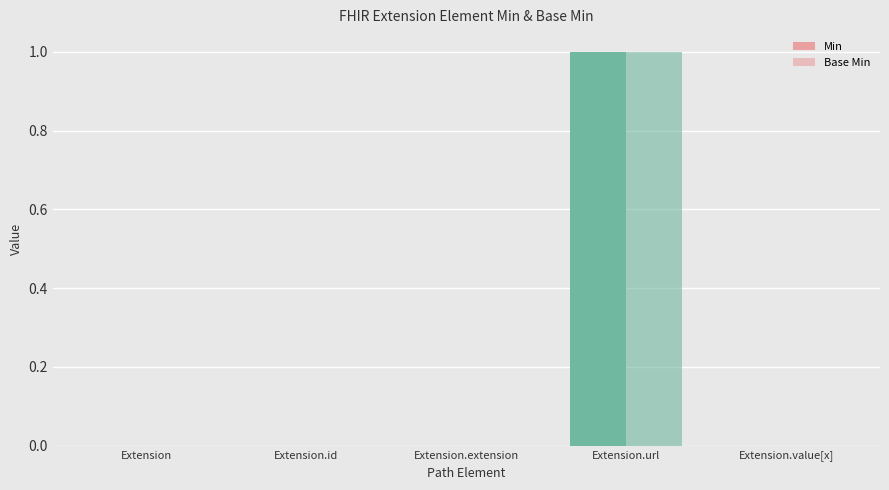

Does the chart contain stacked bars?

No